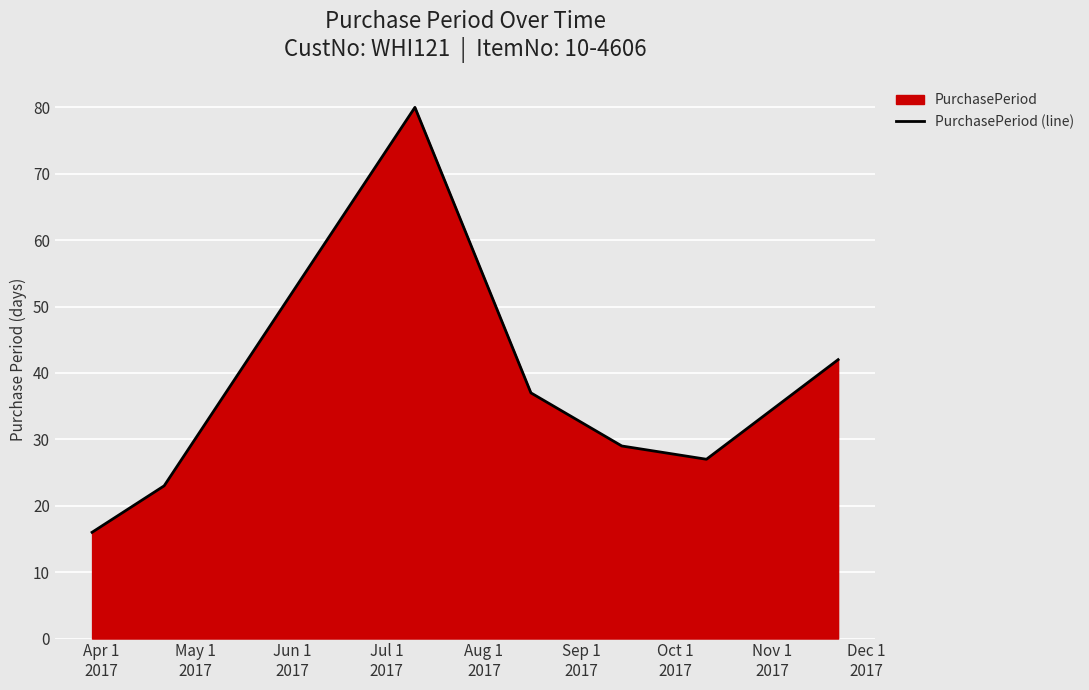

What is the difference between the maximum and minimum values?

64